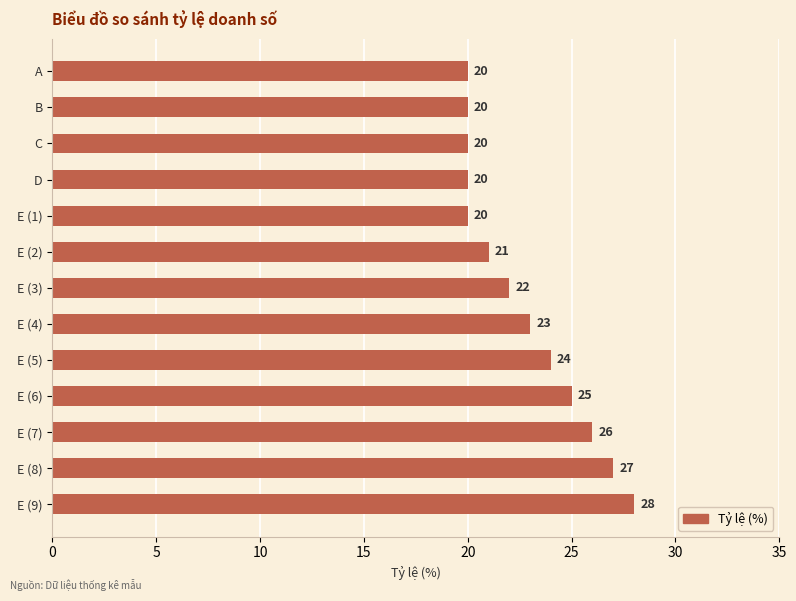

What is the sum of all values?

296